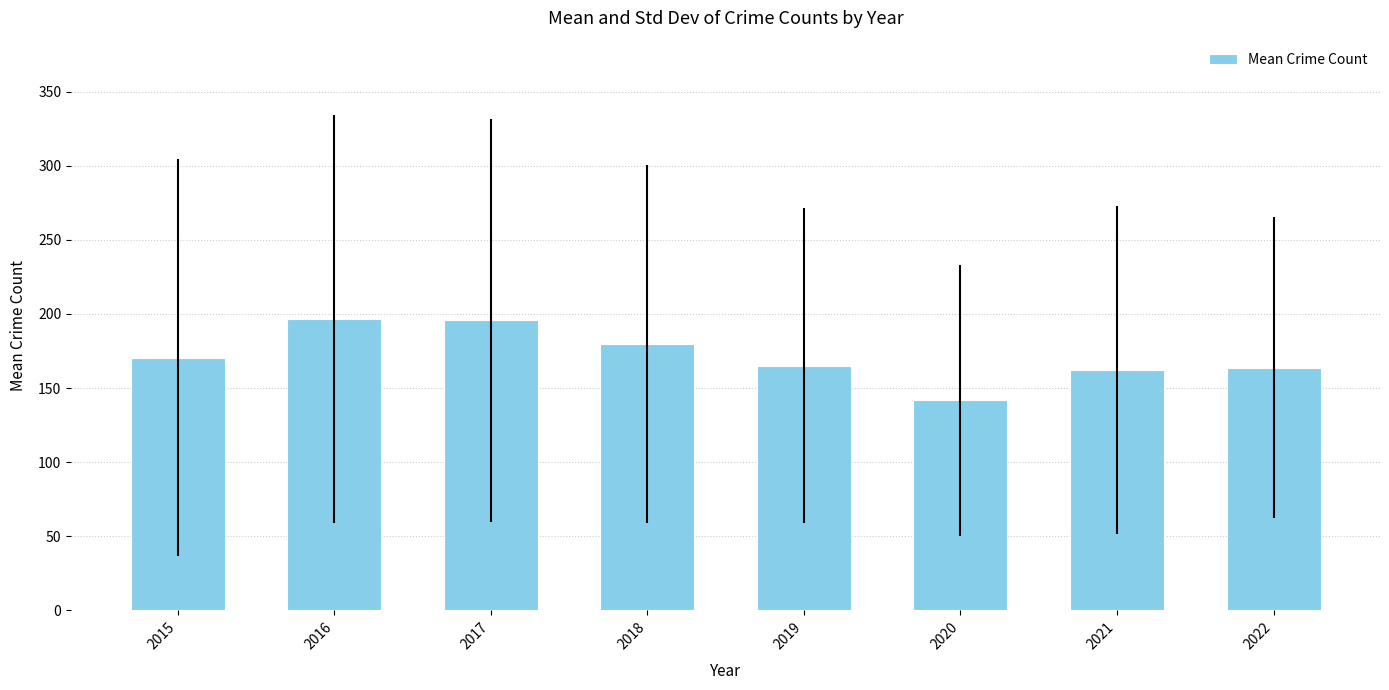

What is the ratio of the value at 2022 to the value at 2016?

0.8